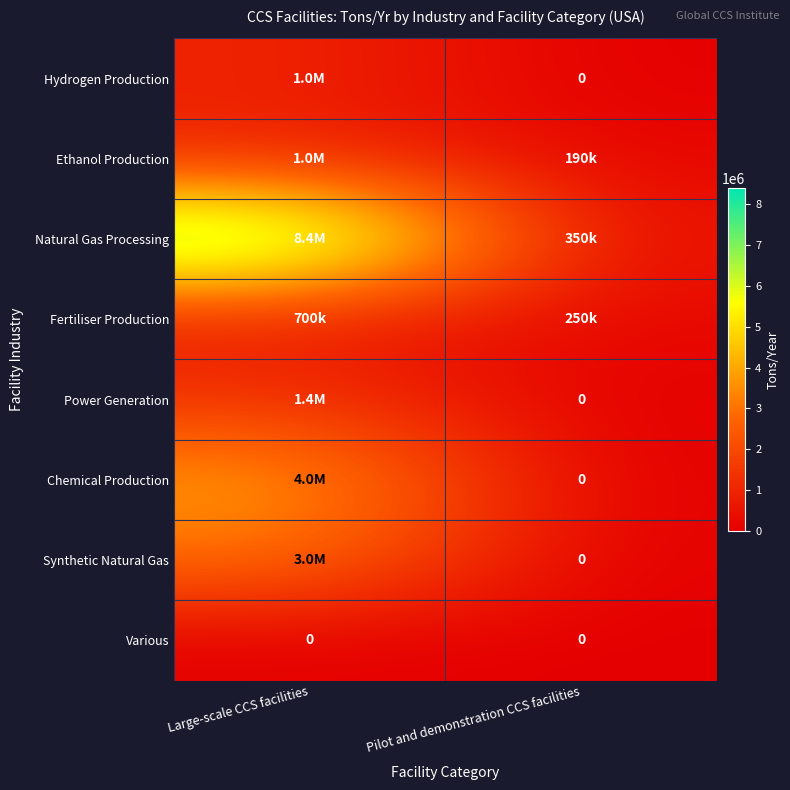

At how many categories does at least one series exceed 1550672?

1